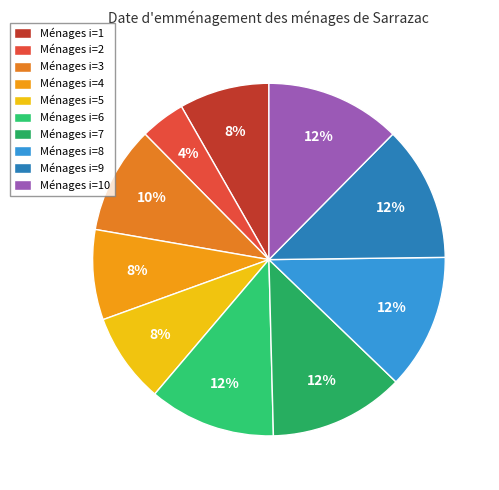

Rank the categories by value from highest to lowest.

7, 8, 9, 10, 6, 3, 1, 4, 5, 2